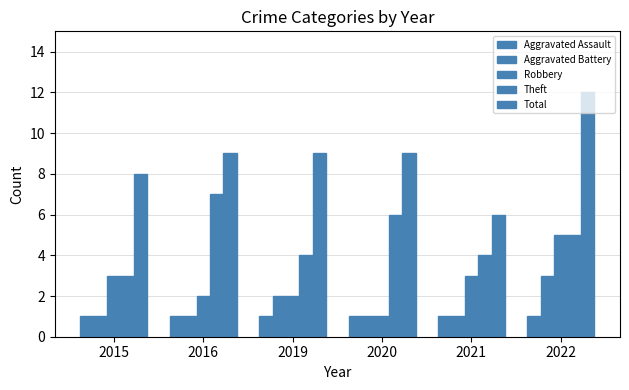

Which category has the lowest value in the Total series?

2021